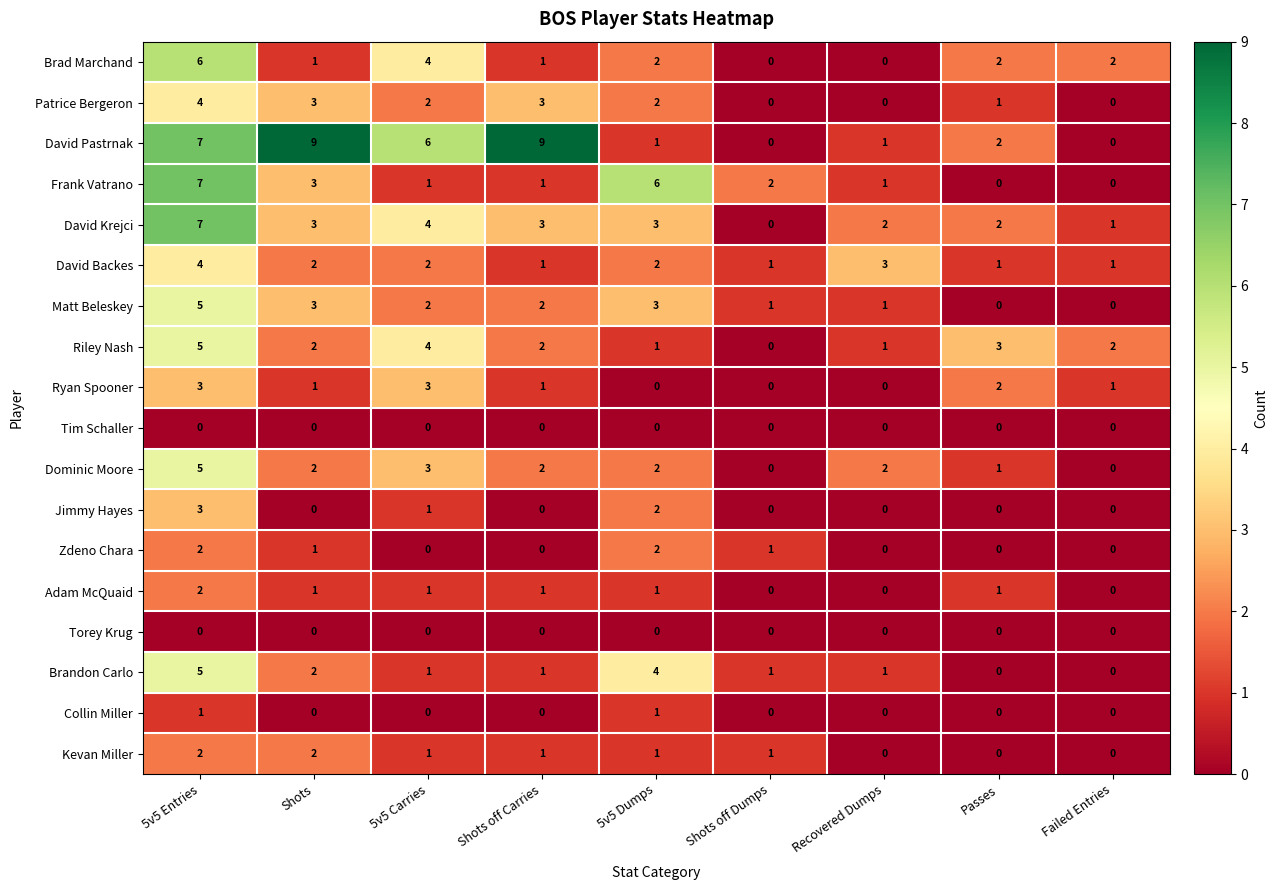

How many values in the Brad Marchand series are below 2?

4